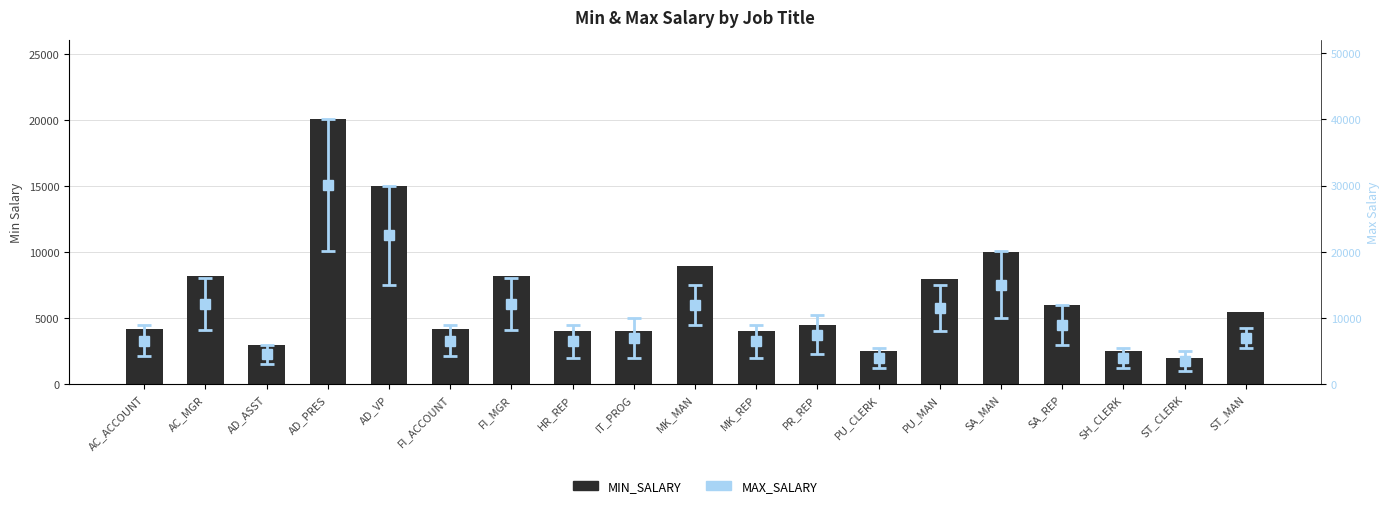

Count the number of values greater than 4500.

9